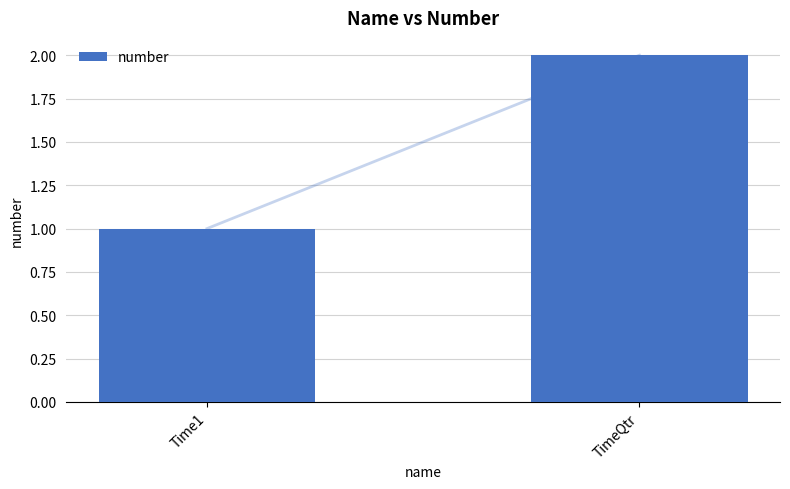

What is the label of the 2nd bar from the right?

Time1